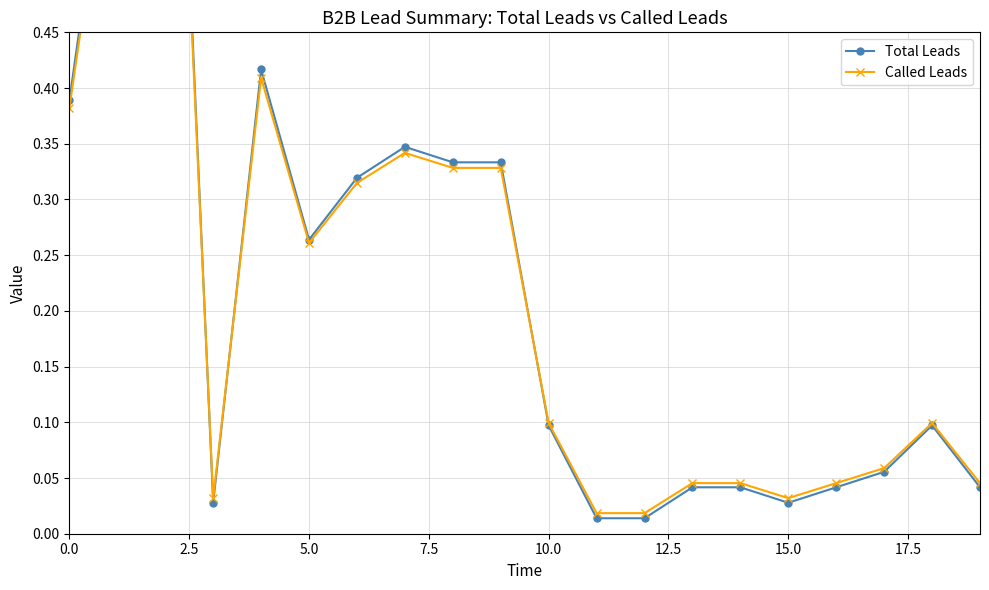

What is the total value across all series at 17?

0.1